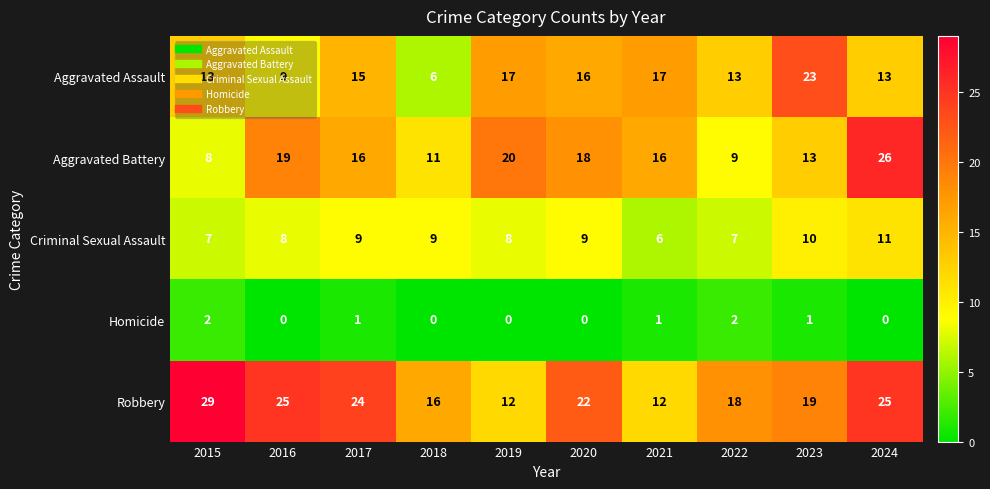

How many values in the Aggravated Battery series are below 16?

4